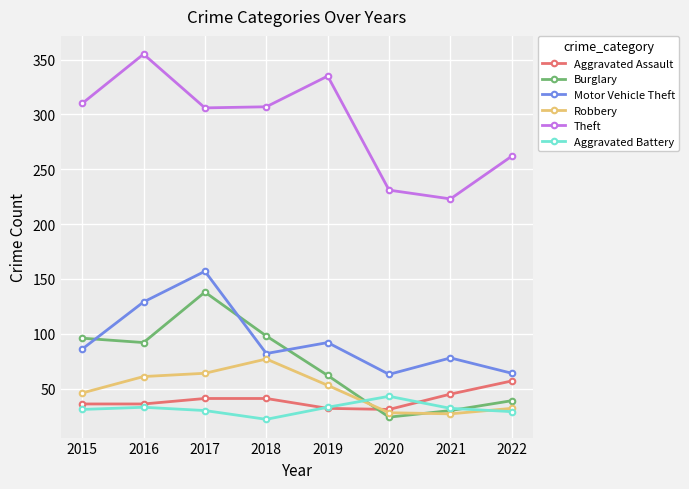

In Robbery, how many points are higher than both neighbors (excluding endpoints)?

1